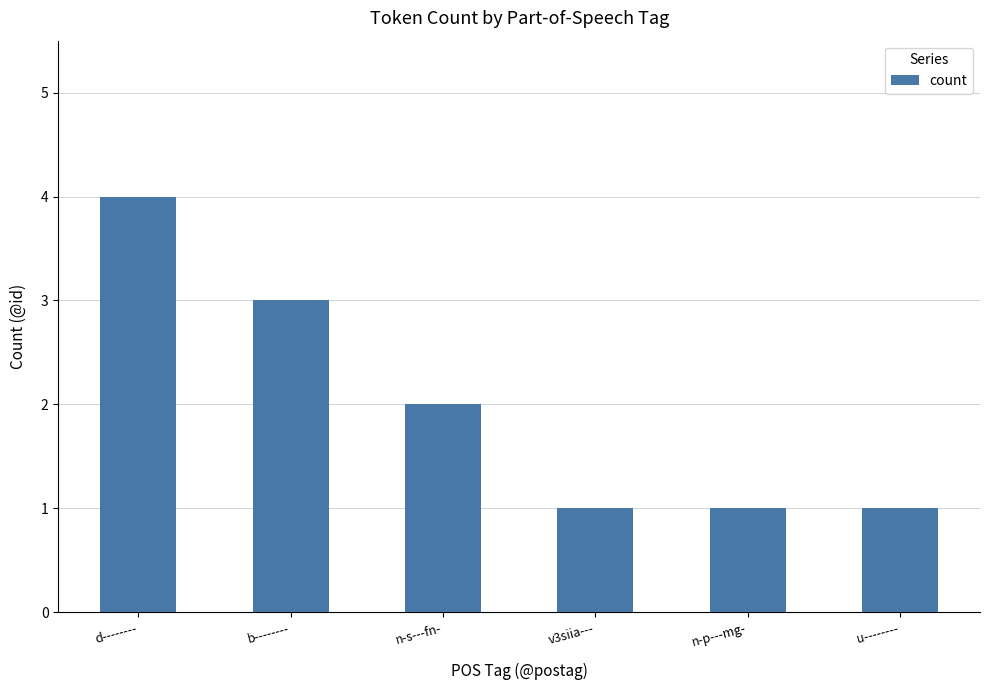

Reading left to right, extract all data points from this chart.

d--------=4	b--------=3	n-s---fn-=2	v3siia---=1	n-p---mg-=1	u--------=1